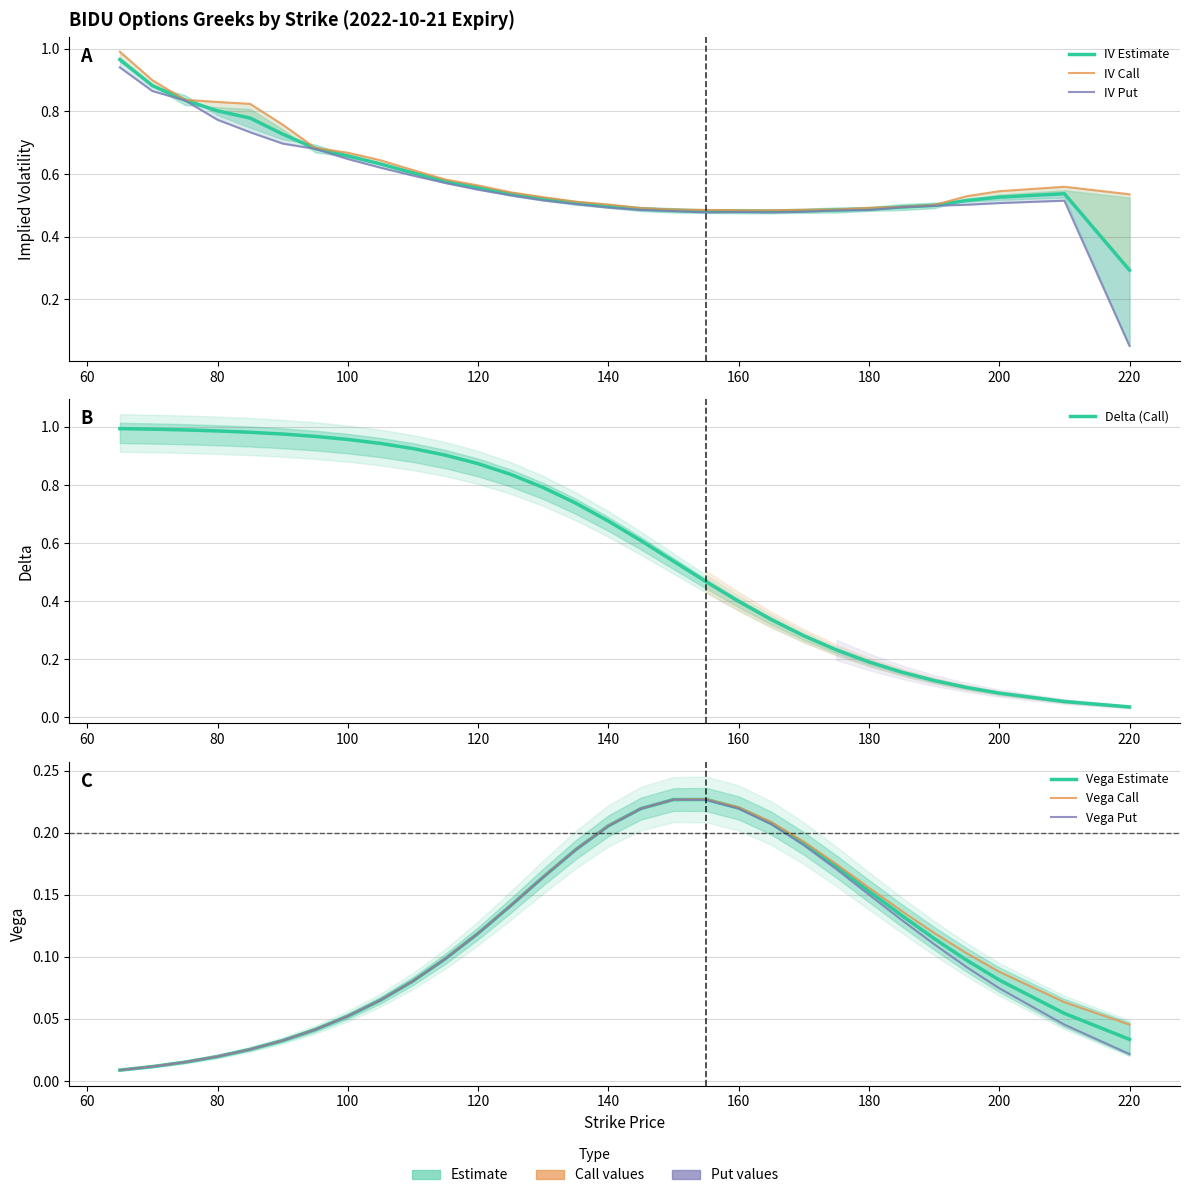

What is the difference between the maximum and minimum values in the delta_call series?

1.0